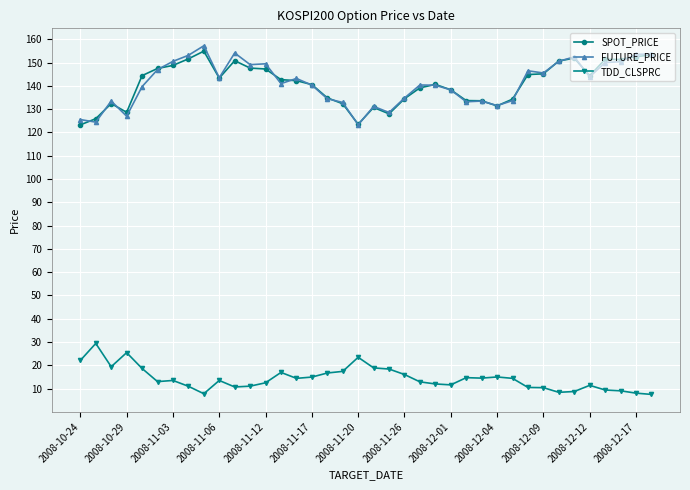

True or false: TDD_CLSPRC and SPOT_PRICE intersect in this chart.

False